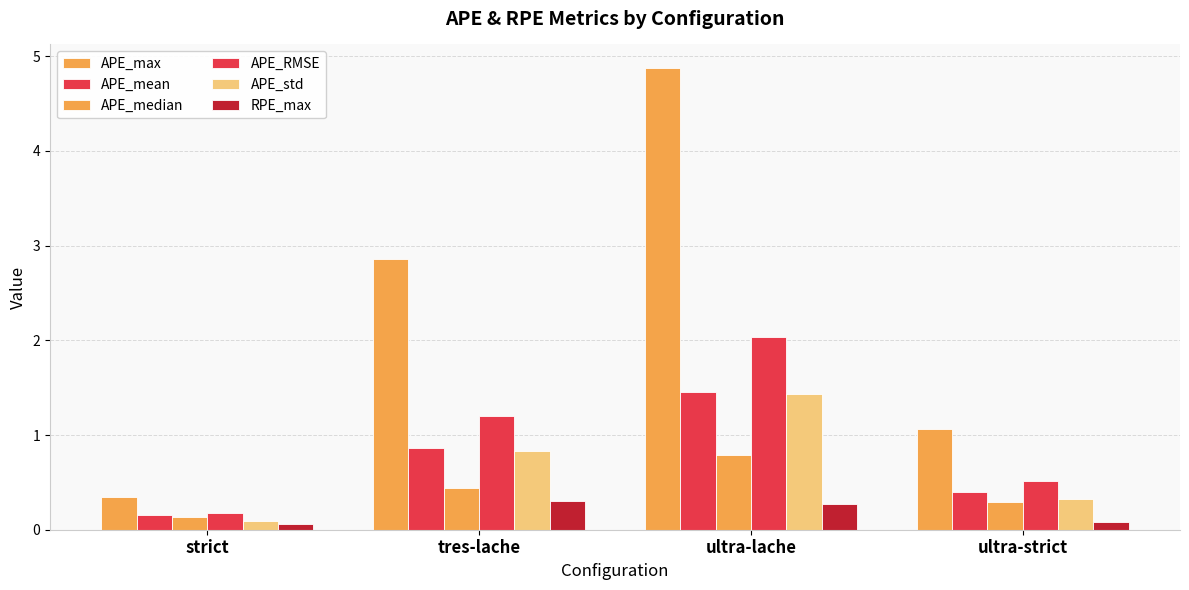

How many bars are there in each group?

6